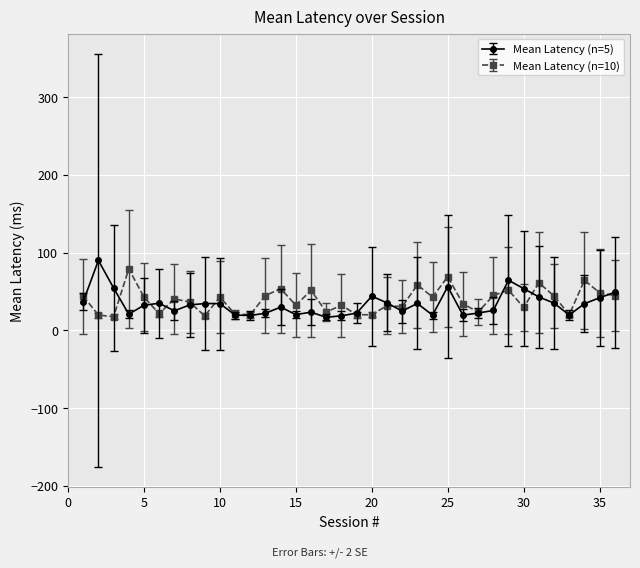

True or false: Mean Latency (n=5) has more than 2 interior local peaks.

True